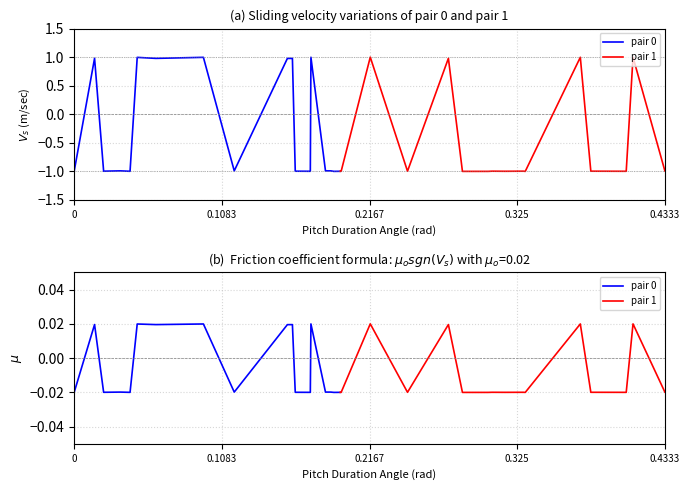

At how many categories does at least one series exceed 0?

11